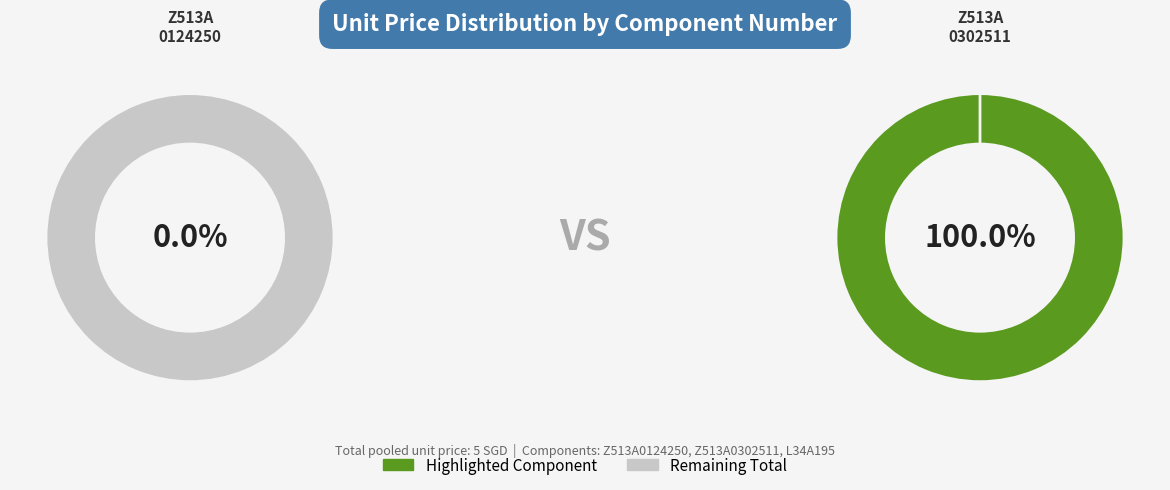

To the nearest percent, what is the difference between the largest and smallest slice percentages?

100%